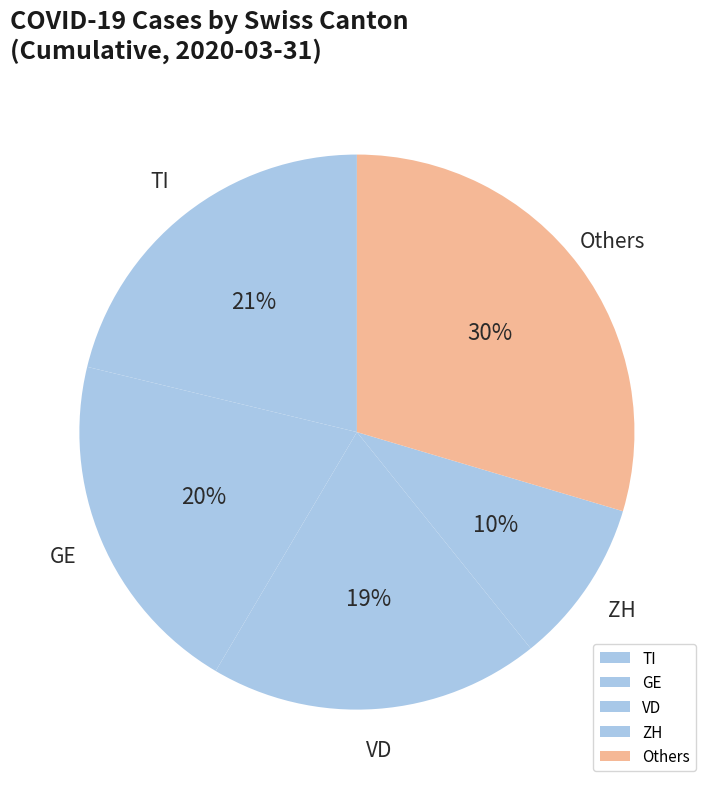

What is the largest slice in the pie chart?

Others